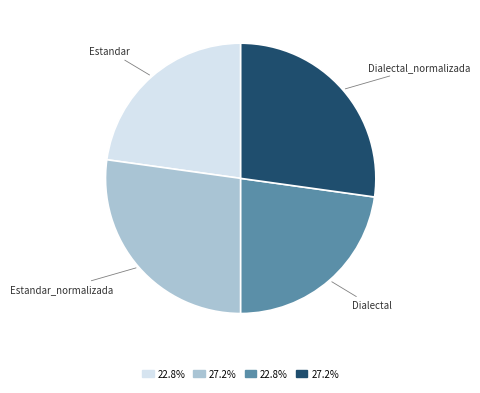

Is there a majority slice in this chart?

No